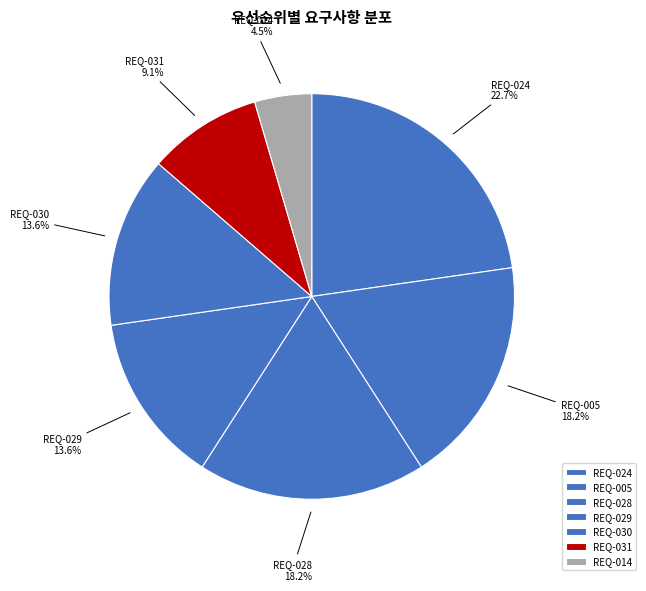

To the nearest percent, what is the difference between the REQ-028 and REQ-024 slice percentages?

5%